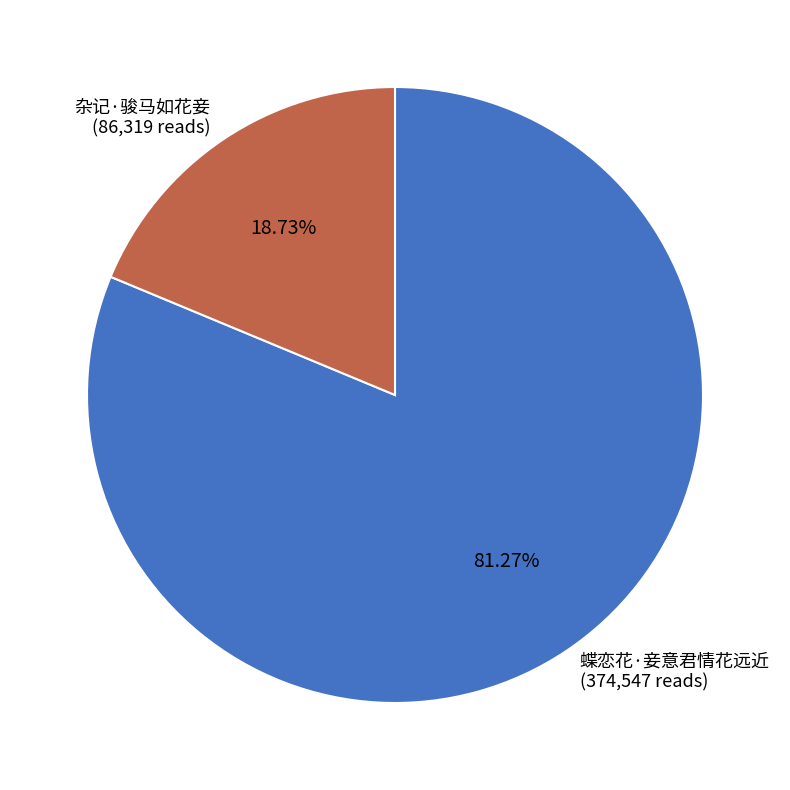

How many segments does this pie chart have?

2